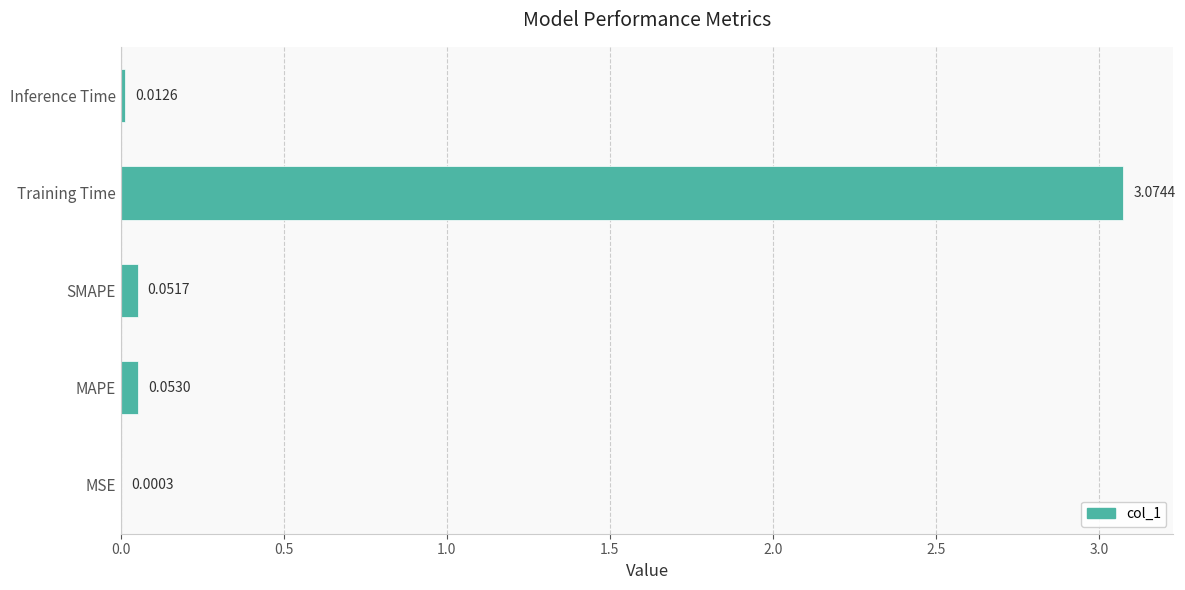

At which category does the chart reach its peak across all series?

Training Time